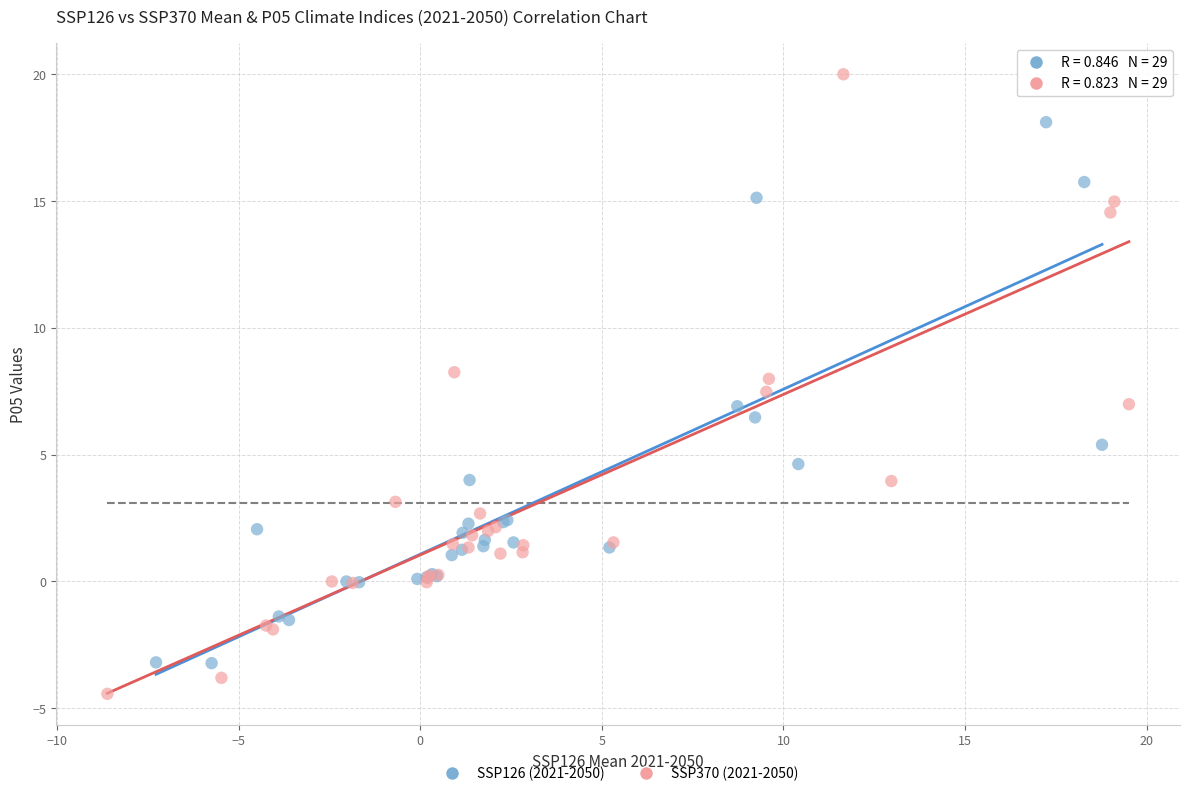

Which series has the widest spread of Y values?

SSP370 (2021-2050)